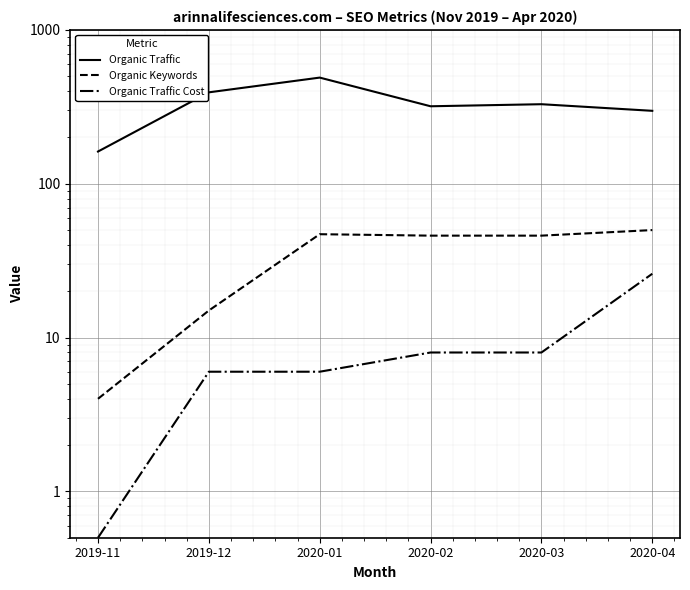

Where is Organic Traffic nearest to the value 326?

2020-03